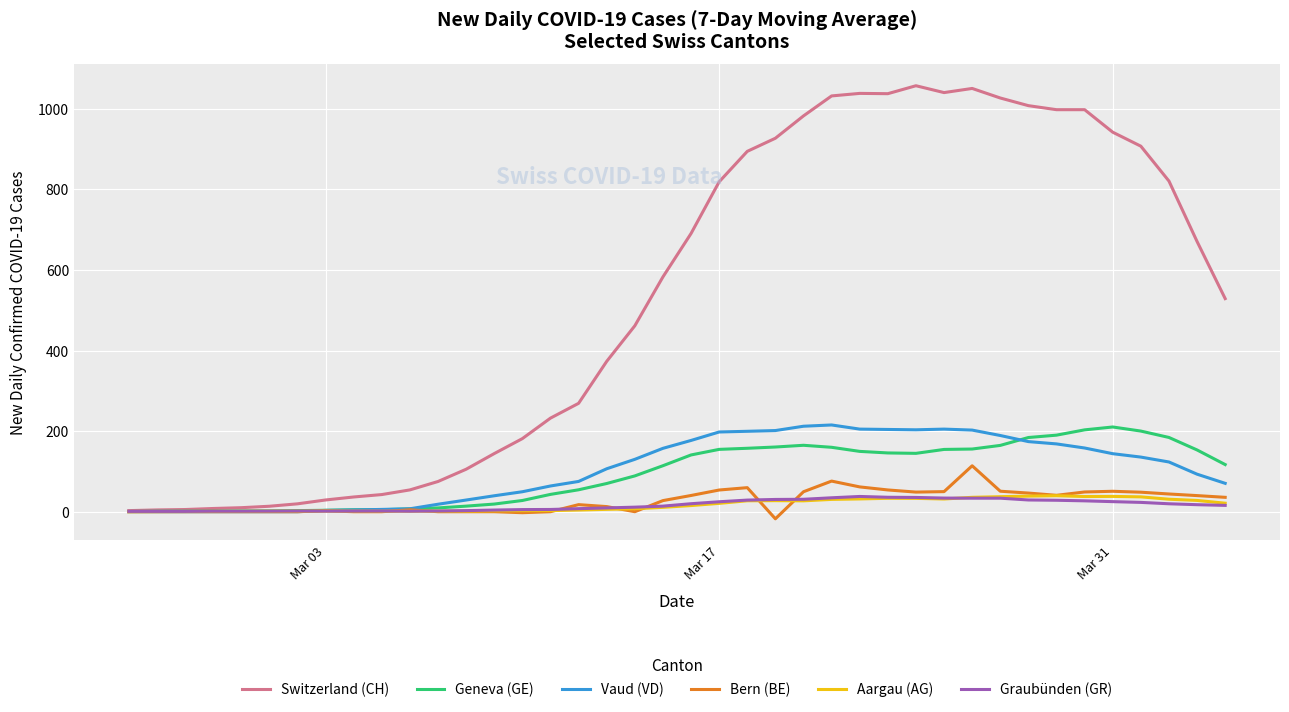

What is the maximum value shown in the chart?

1057.1